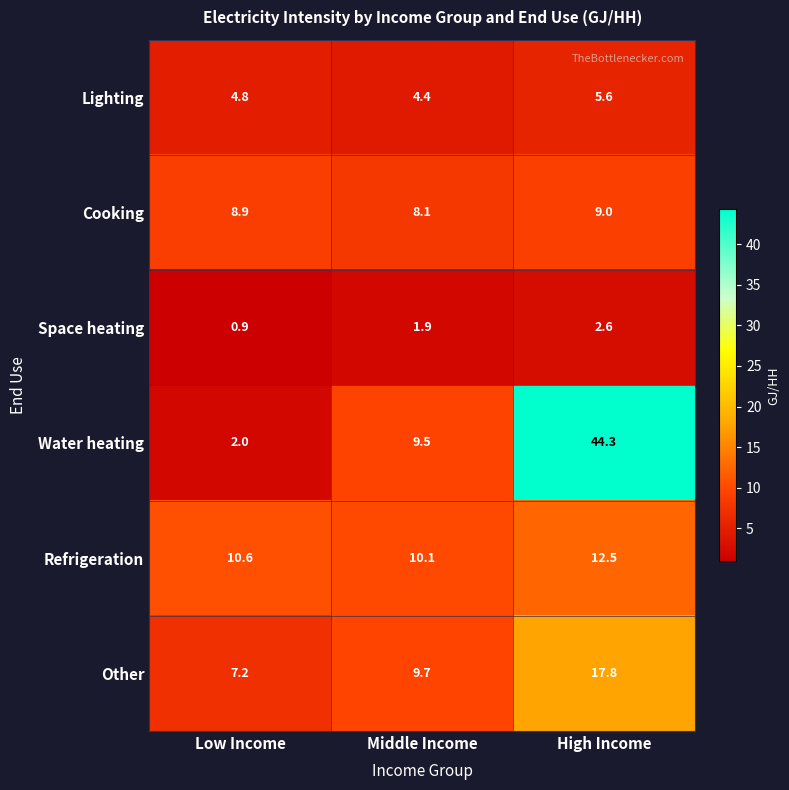

Reading left to right, extract all data points from this chart.

Lighting: 4.8	4.4	5.6
Cooking: 8.9	8.1	9.0
Space heating: 0.9	1.9	2.6
Water heating: 2.0	9.5	44.3
Refrigeration: 10.6	10.1	12.5
Other: 7.2	9.7	17.8